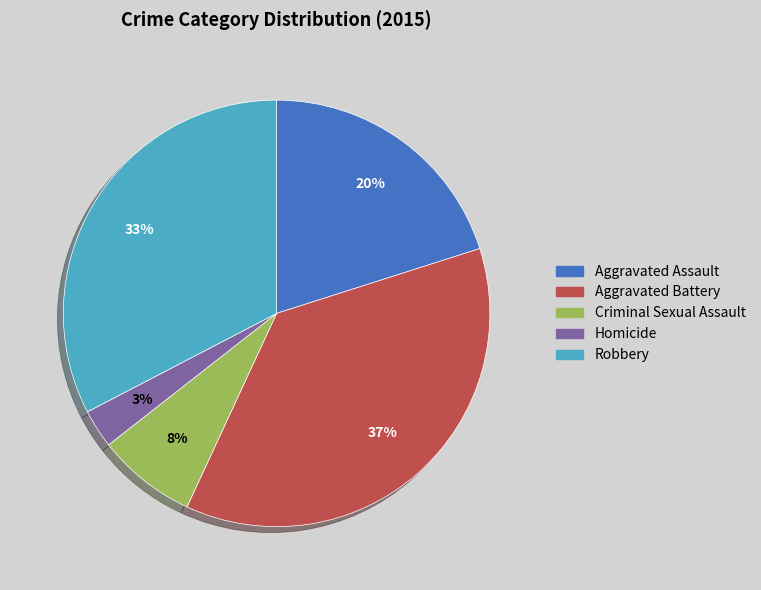

What is the ratio of the value at Robbery to the value at Aggravated Battery?

0.9